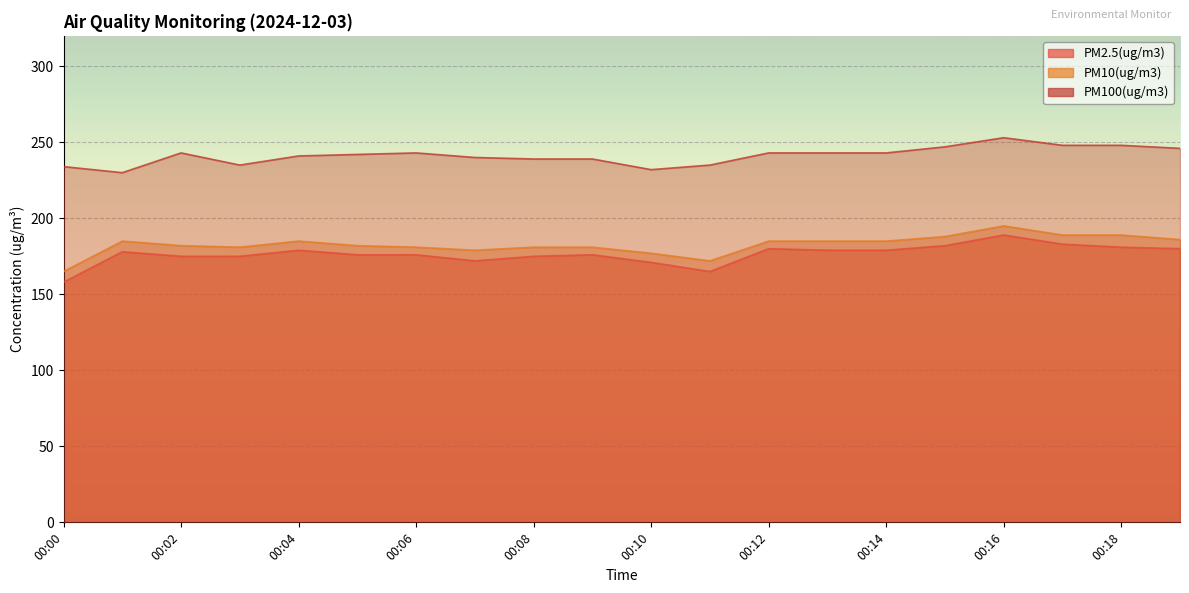

Reading left to right, what are all the values shown in this chart?

PM2.5(ug/m3): 00:00=158	00:01=178	00:02=175	00:03=175	00:04=179	00:05=176	00:06=176	00:07=172	00:08=175	00:09=176	00:10=171	00:11=165	00:12=180	00:13=179	00:14=179	00:15=182	00:16=189	00:17=183	00:18=181	00:19=180
PM10(ug/m3): 00:00=165	00:01=185	00:02=182	00:03=181	00:04=185	00:05=182	00:06=181	00:07=179	00:08=181	00:09=181	00:10=177	00:11=172	00:12=185	00:13=185	00:14=185	00:15=188	00:16=195	00:17=189	00:18=189	00:19=186
PM100(ug/m3): 00:00=234	00:01=230	00:02=243	00:03=235	00:04=241	00:05=242	00:06=243	00:07=240	00:08=239	00:09=239	00:10=232	00:11=235	00:12=243	00:13=243	00:14=243	00:15=247	00:16=253	00:17=248	00:18=248	00:19=246